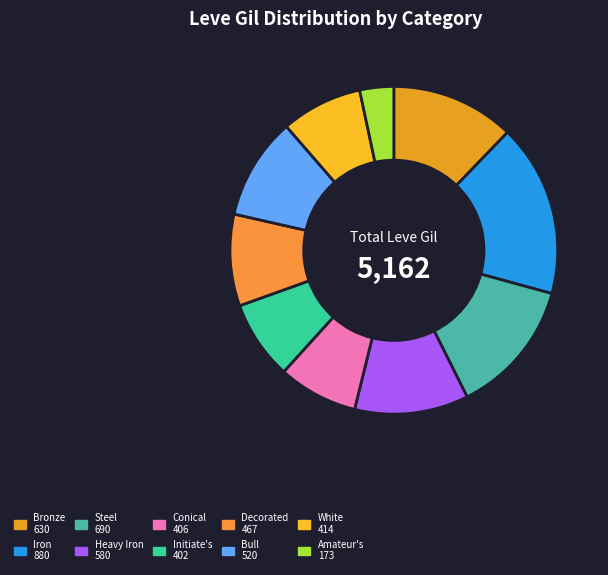

To the nearest percent, what is the combined percentage of Steel and Initiate's?

21%